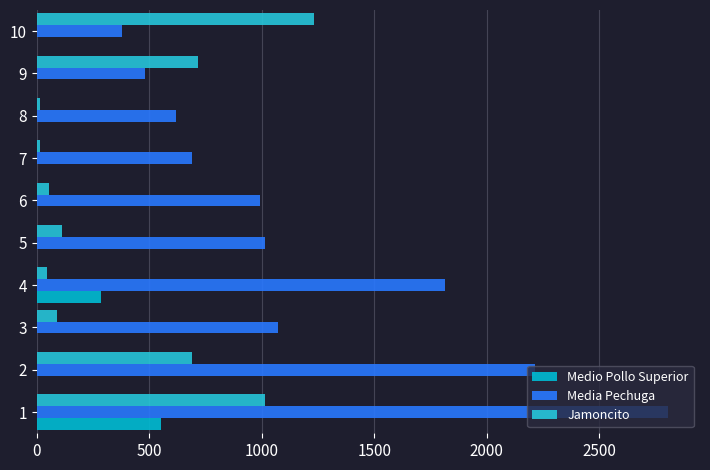

How many categories are shown in the chart?

10